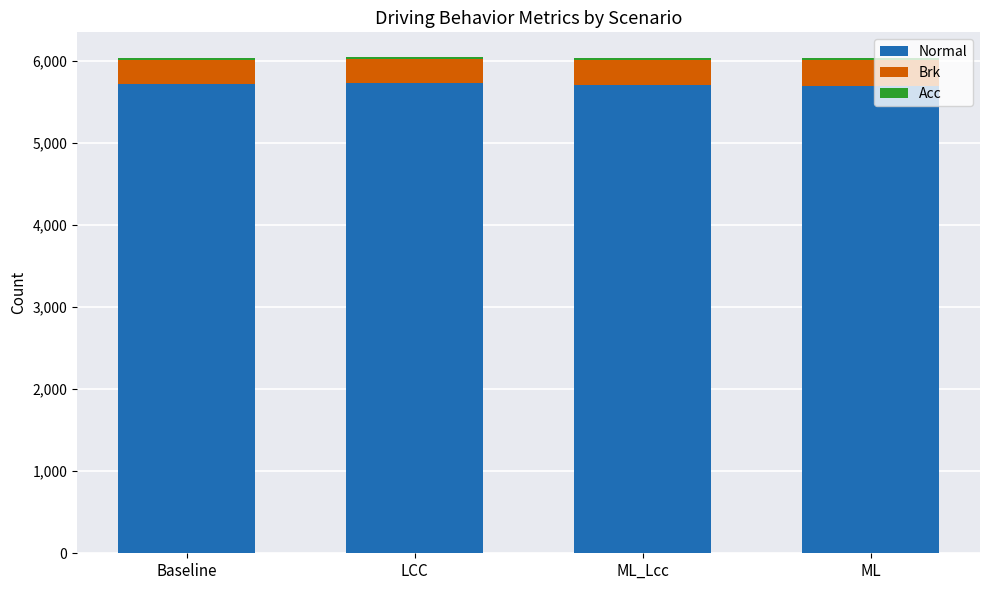

What is the highest value of the Normal series?

5726